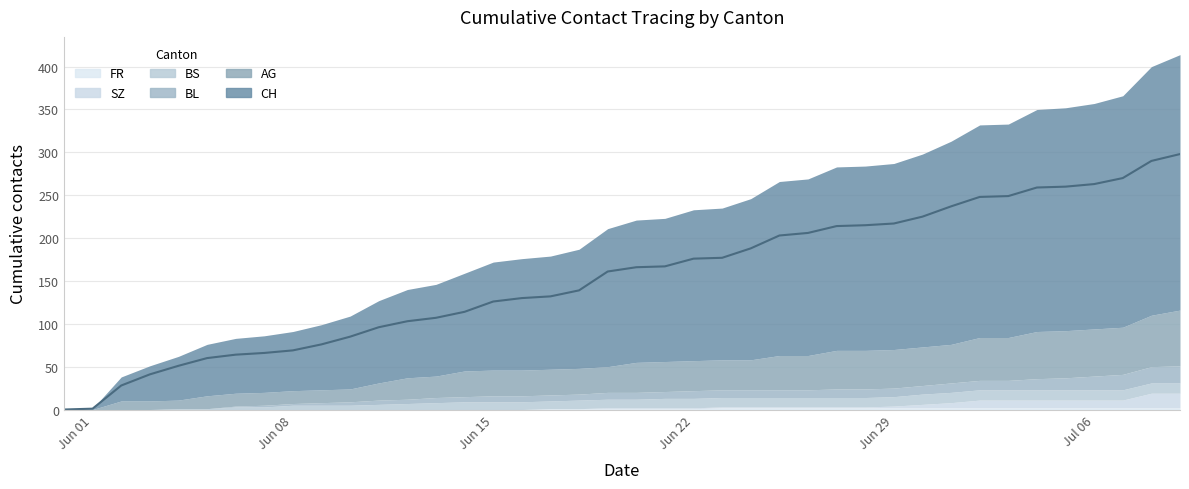

How many lines are shown in the chart?

6